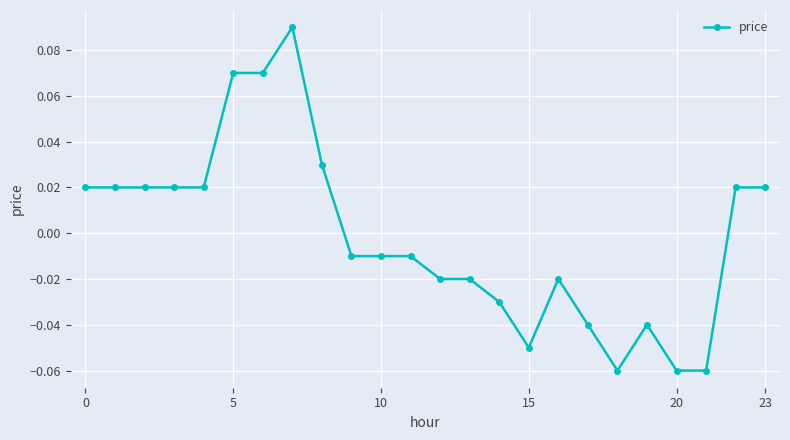

True or false: the data has more than 1 interior local peaks.

True